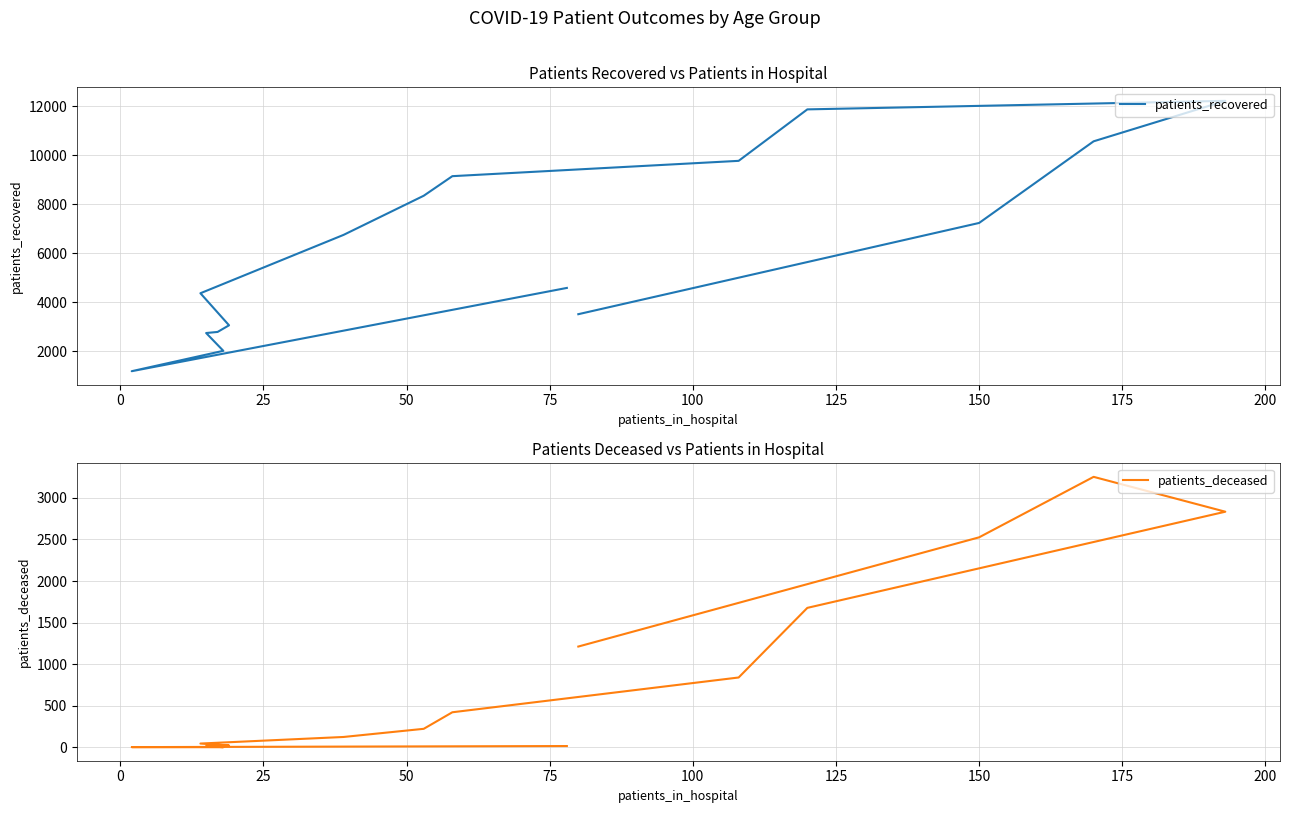

What is the average value of the patients_deceased series?

828